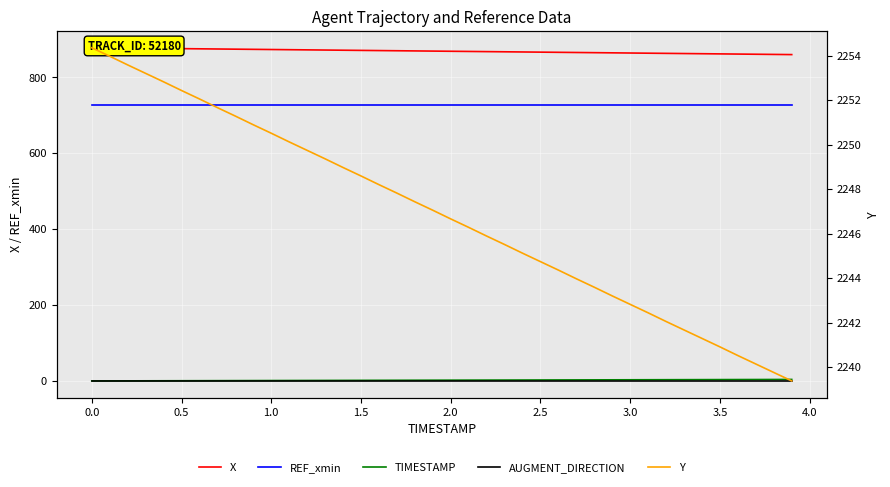

Rank the series at 0.0 from highest to lowest value.

Y, X, REF_xmin, AUGMENT_DIRECTION, TIMESTAMP